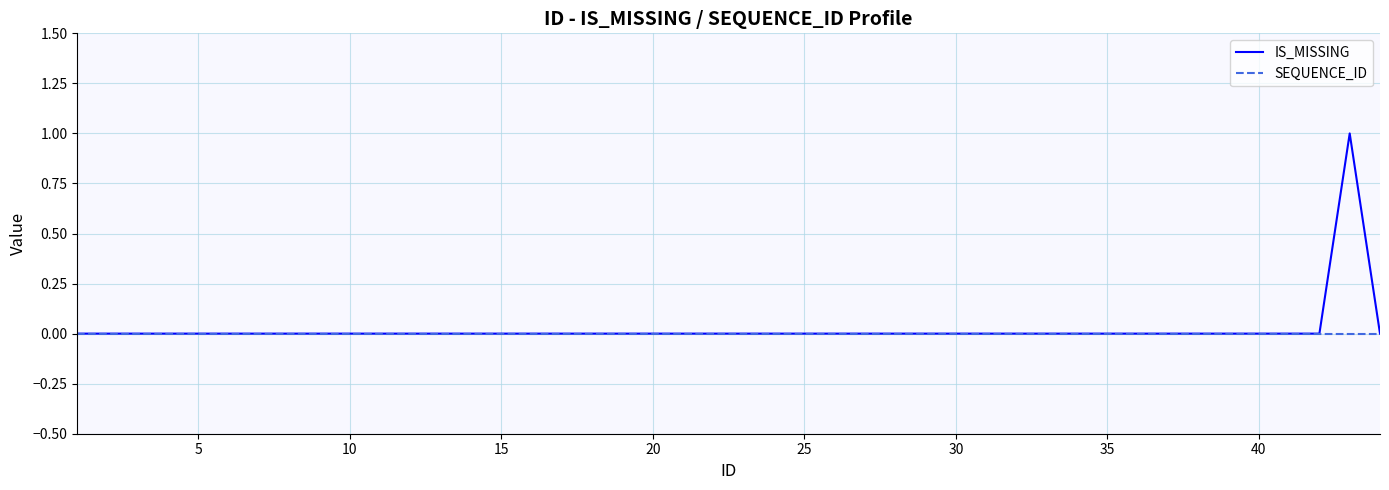

Which series has the largest range (max minus min)?

IS_MISSING